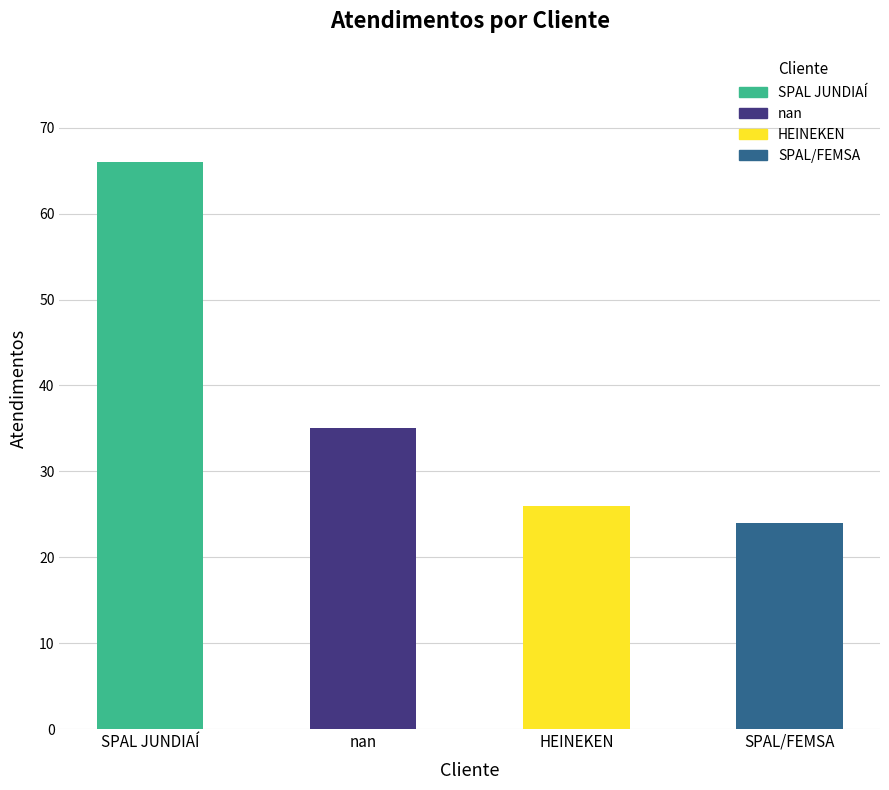

Are the bars grouped side by side (vs. stacked)?

No